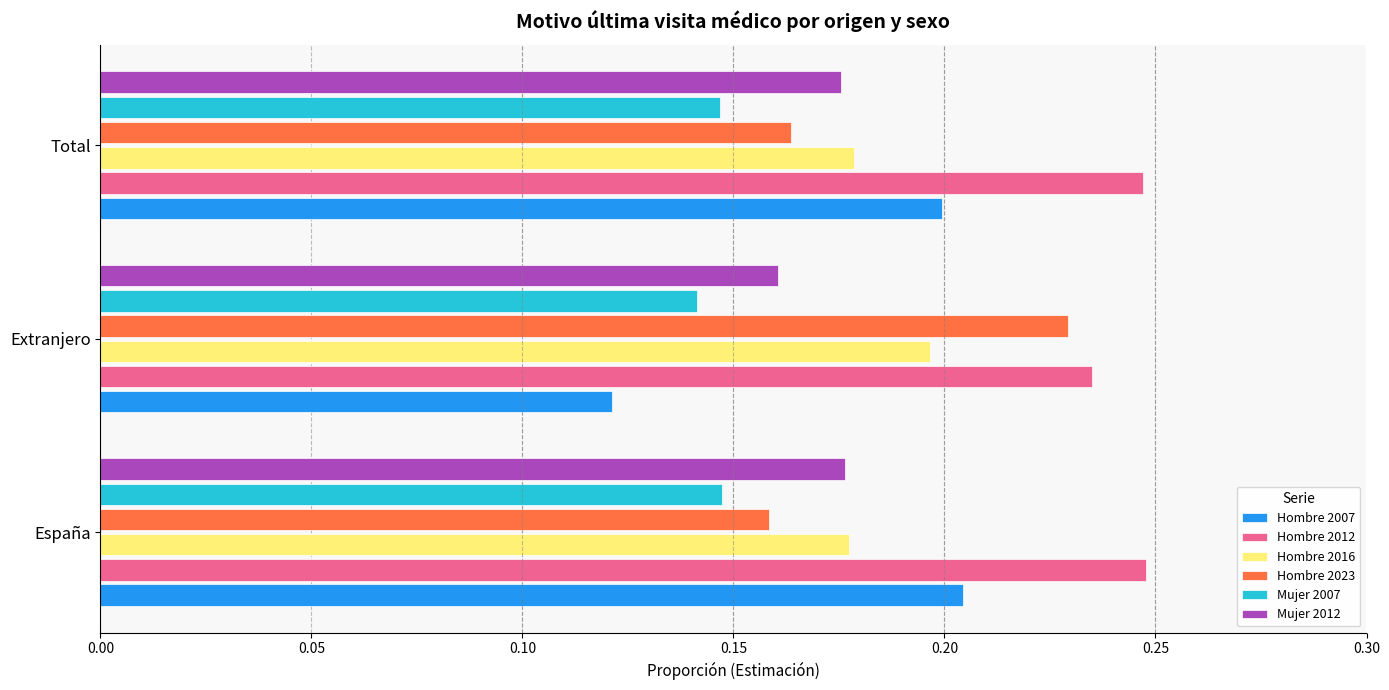

Which series has the largest total across all categories?

Hombre 2012